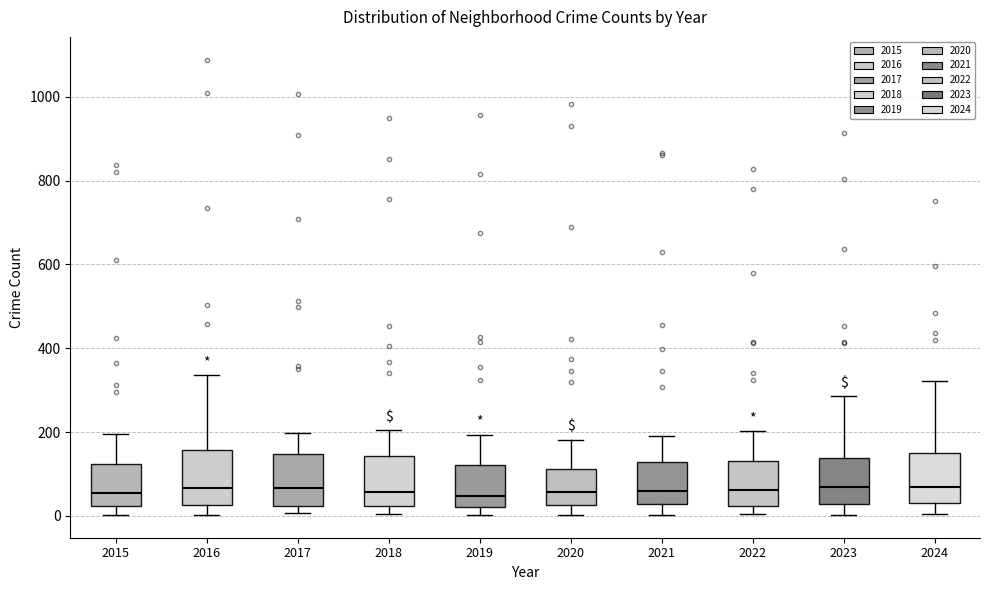

Reading left to right, transcribe this box plot: for each box, give where its median line is, the range the box spans, and where its two whiskers end, as read against the y-axis. The values are not printed on the chart, so give them approximately, as read against the axis.

2015: median 60, box 20 to 120, whiskers 0 to 200
2016: median 60, box 20 to 160, whiskers 0 to 340
2017: median 60, box 20 to 140, whiskers 0 to 200
2018: median 60, box 20 to 140, whiskers 0 to 200
2019: median 40, box 20 to 120, whiskers 0 to 200
2020: median 60, box 20 to 120, whiskers 0 to 180
2021: median 60, box 20 to 120, whiskers 0 to 200
2022: median 60, box 20 to 140, whiskers 0 to 200
2023: median 60, box 20 to 140, whiskers 0 to 280
2024: median 60, box 40 to 140, whiskers 0 to 320